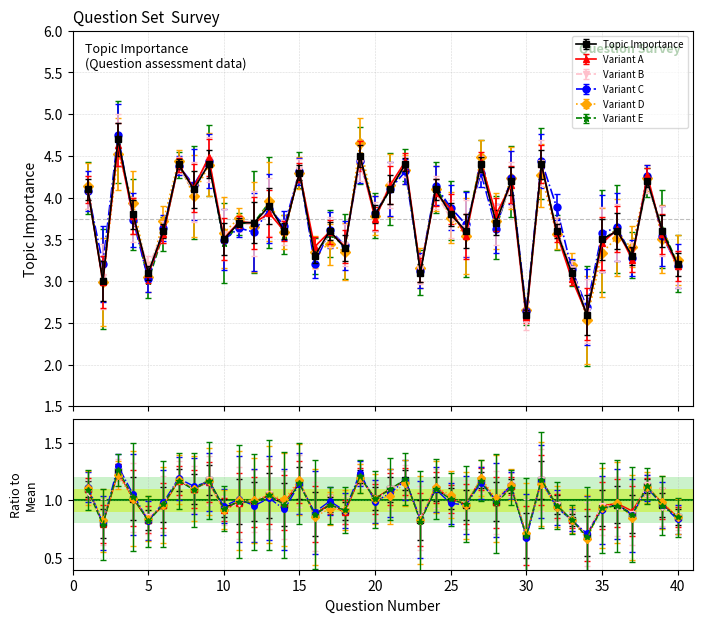

List the labels in order of value, largest first.

3, 19, 7, 9, 22, 27, 31, 15, 29, 38, 1, 8, 21, 24, 13, 4, 20, 25, 11, 12, 28, 6, 14, 17, 26, 32, 36, 39, 10, 35, 18, 16, 37, 40, 5, 23, 33, 2, 30, 34